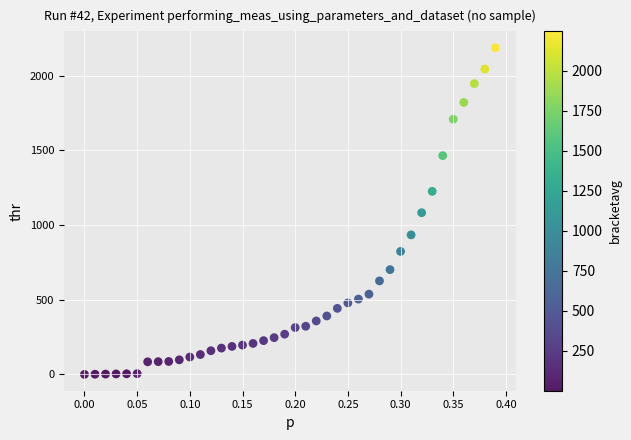

What is the range of Y values (max minus min)?

2187.0